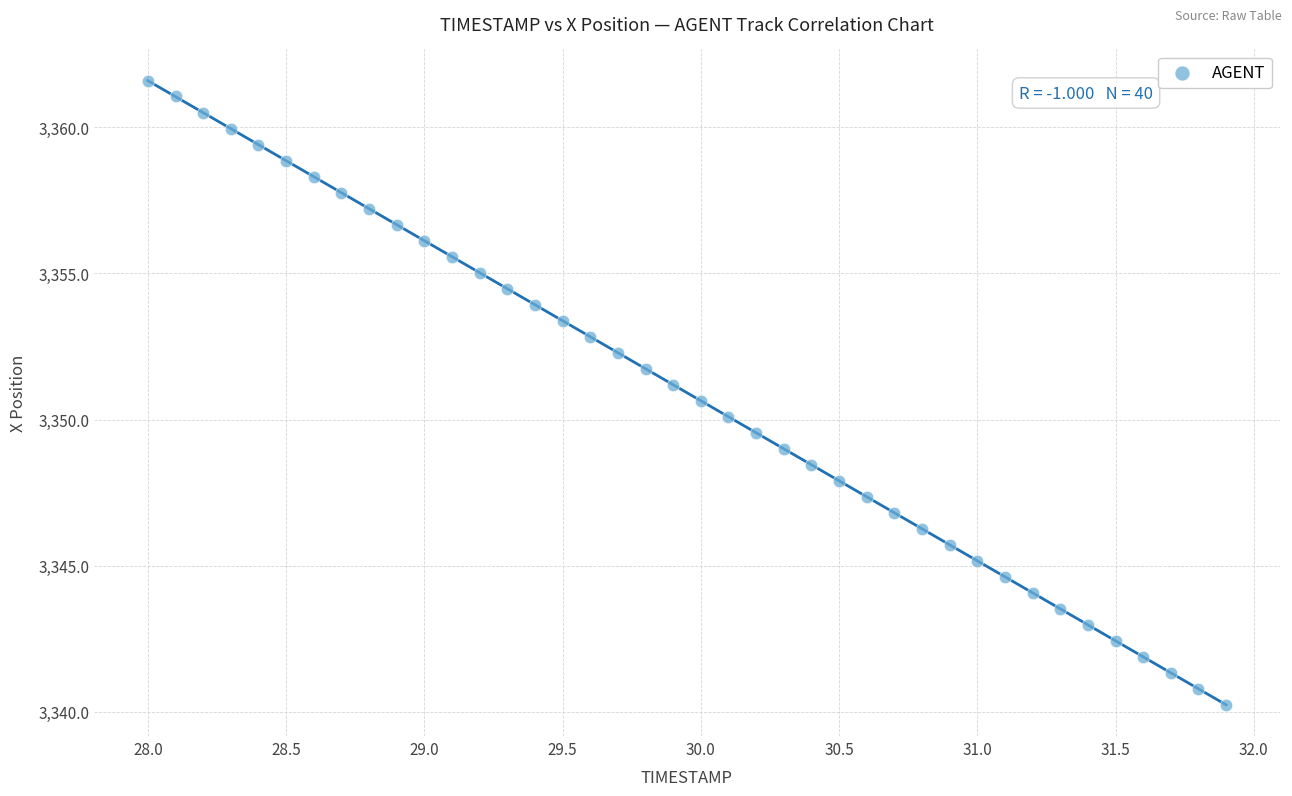

What is the range of X values (max minus min)?

3.9